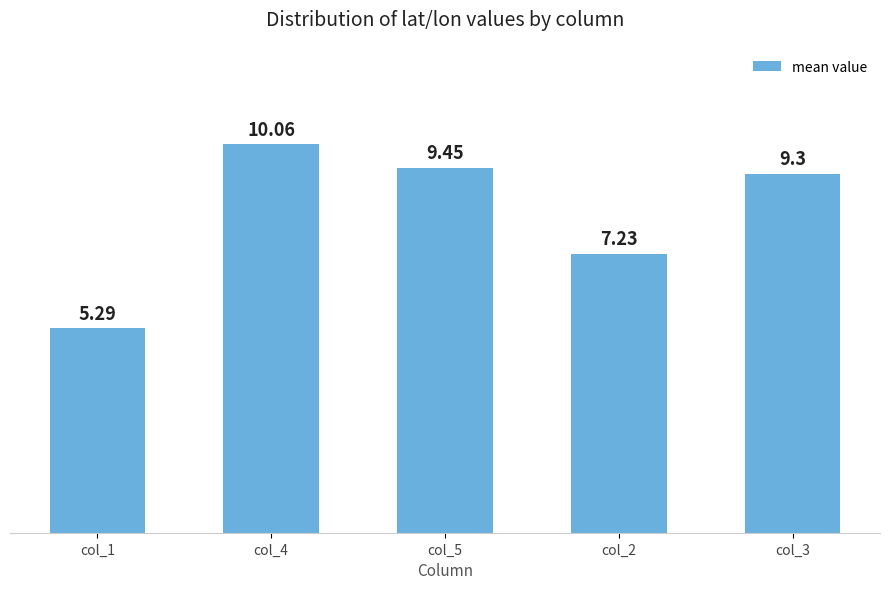

What is the sum of the values at col_4 and col_3?

19.4